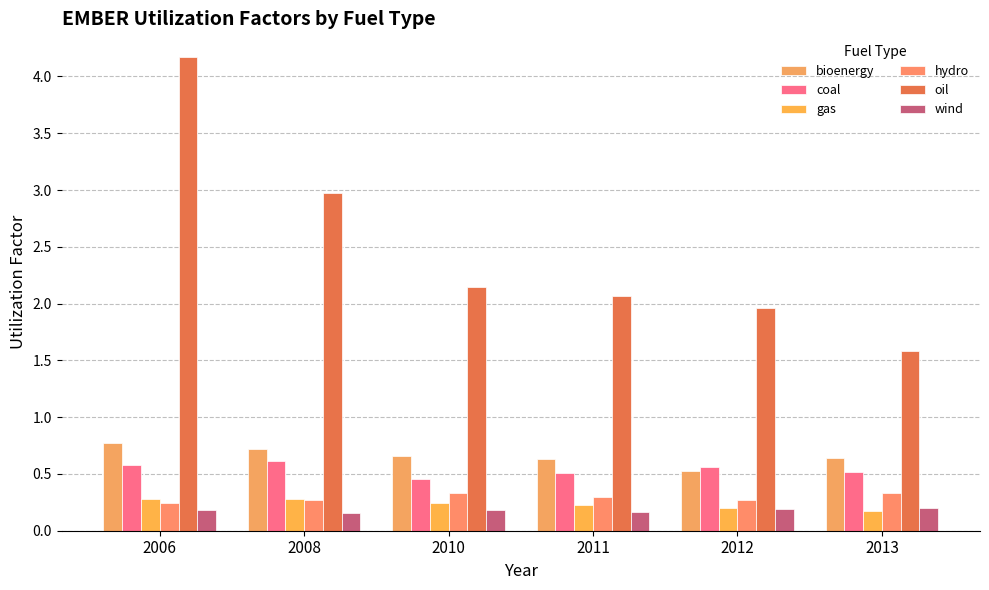

Which series has the largest range (max minus min)?

oil